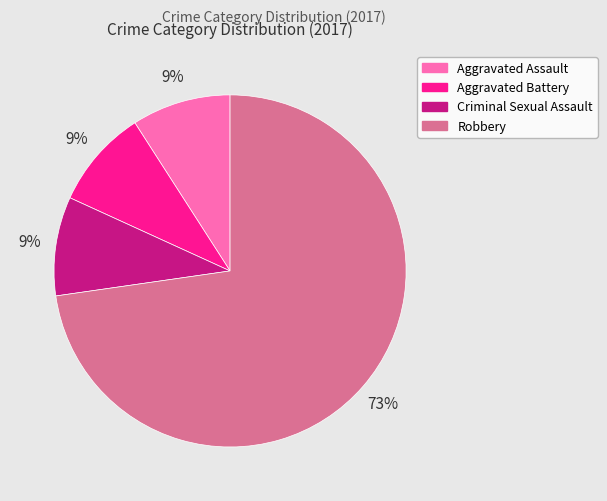

Is Robbery the majority of the pie?

Yes